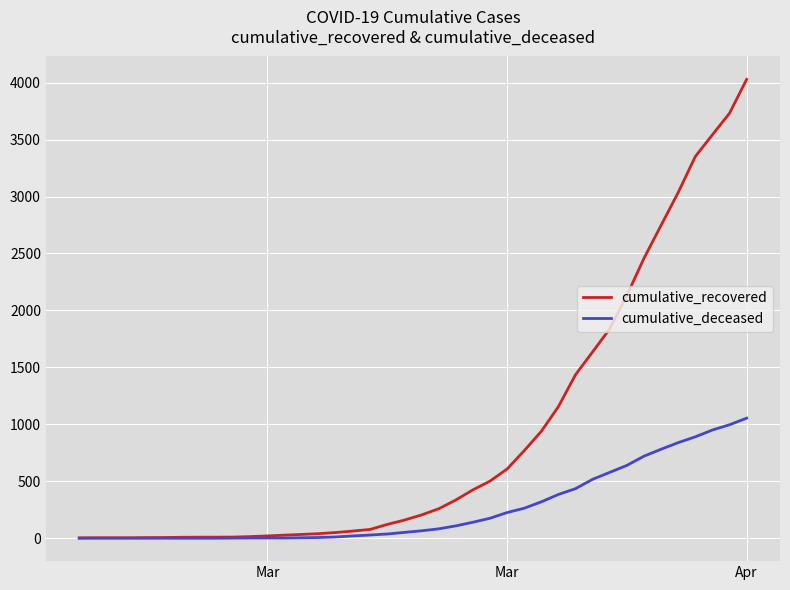

Which series has the largest total across all categories?

cumulative_recovered